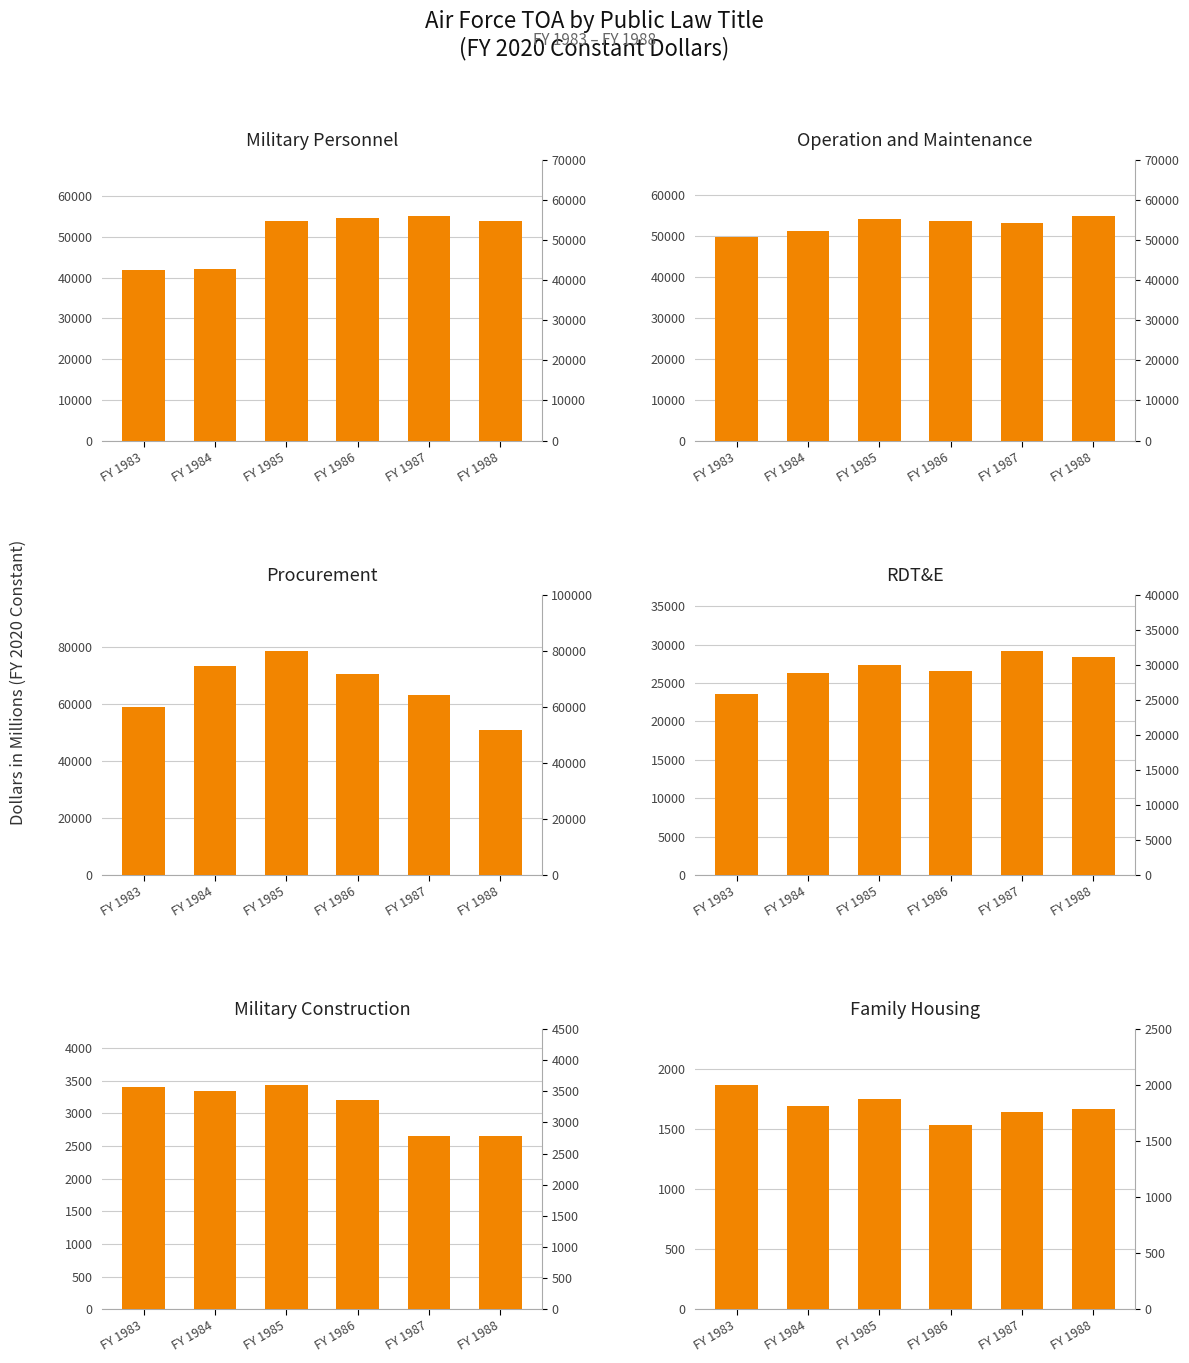

Reading left to right, list all the values displayed in this chart.

Military Personnel: 41932	42167	53877	54614	55013	53934
Operation and Maintenance: 49582	51205	54205	53624	53028	54743
Procurement: 59004	73378	78684	70502	63226	50786
RDT&E: 23591	26312	27357	26610	29216	28364
Military Construction: 3399	3346	3434	3205	2652	2658
Family Housing: 1870	1693	1756	1537	1642	1672